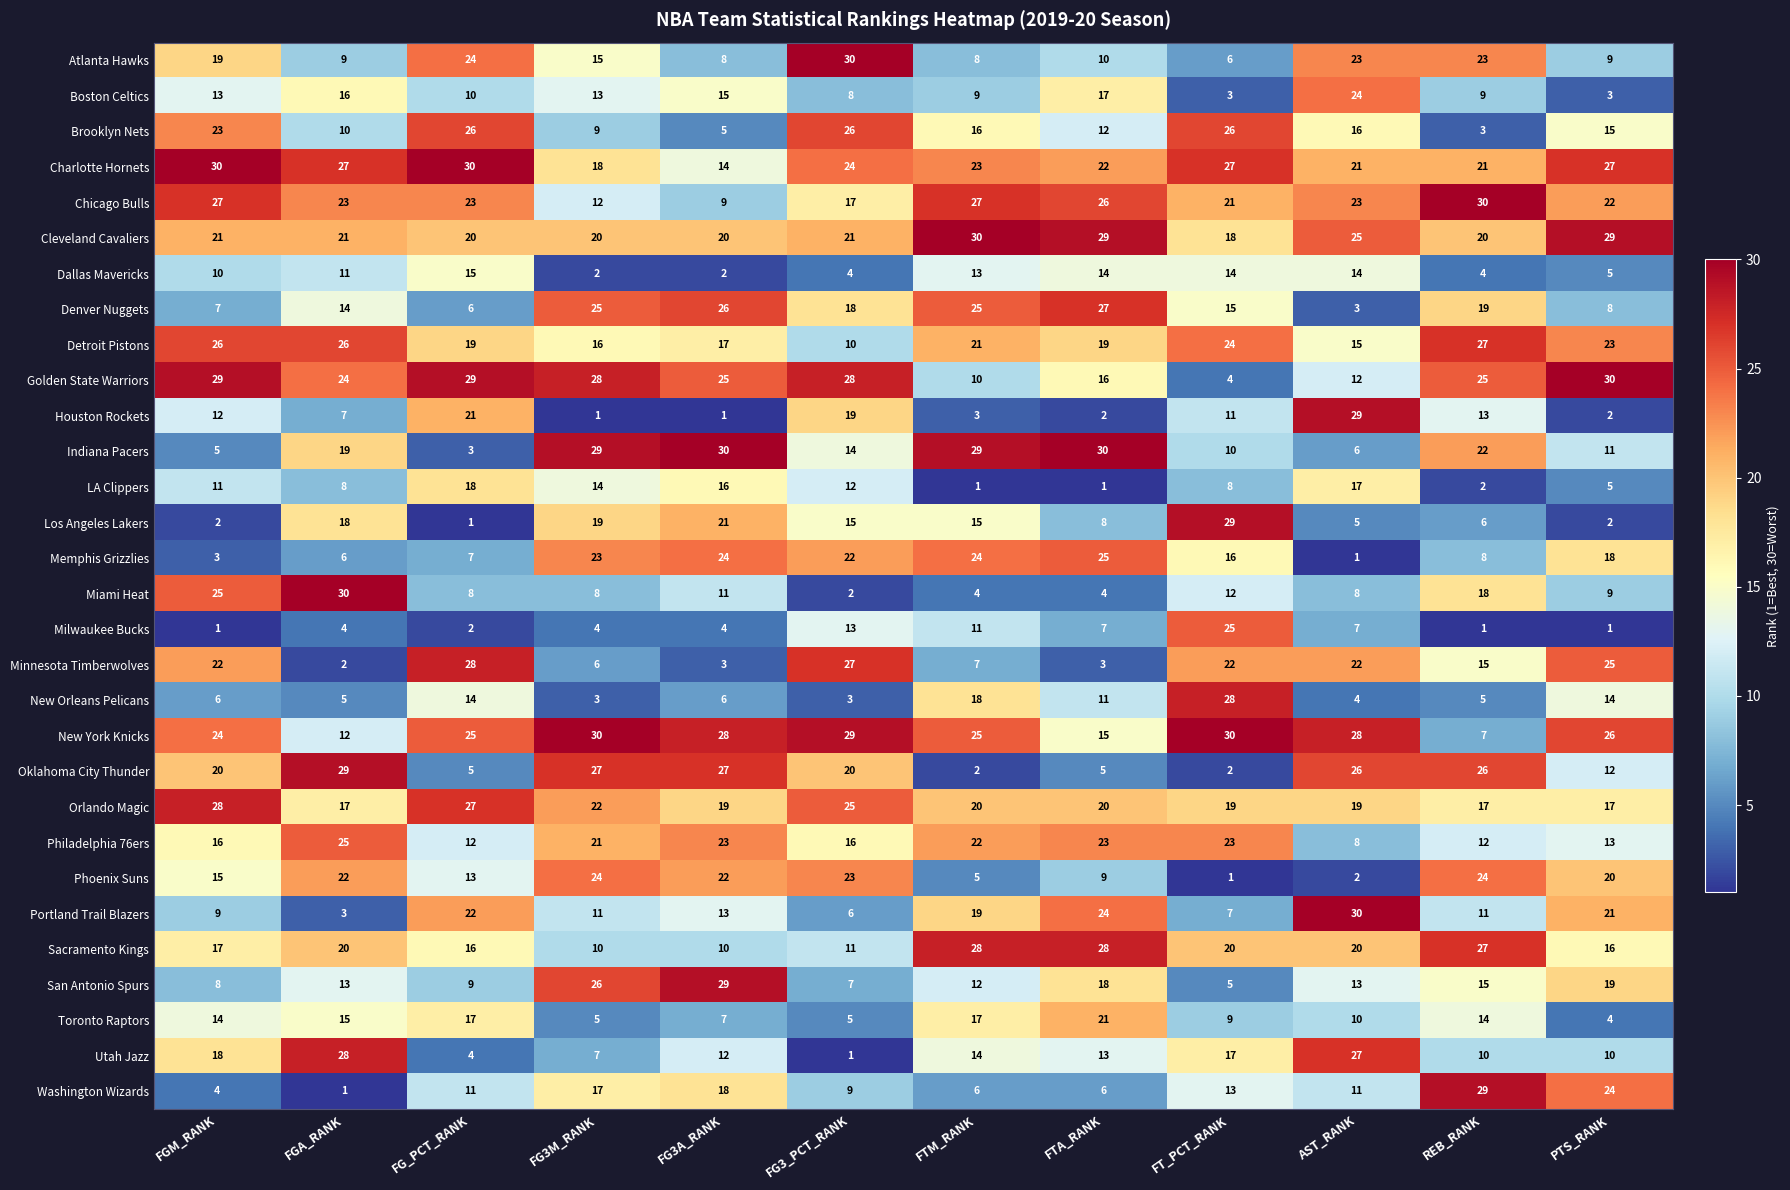

Where is Portland Trail Blazers nearest to the value 16?

FG3A_RANK